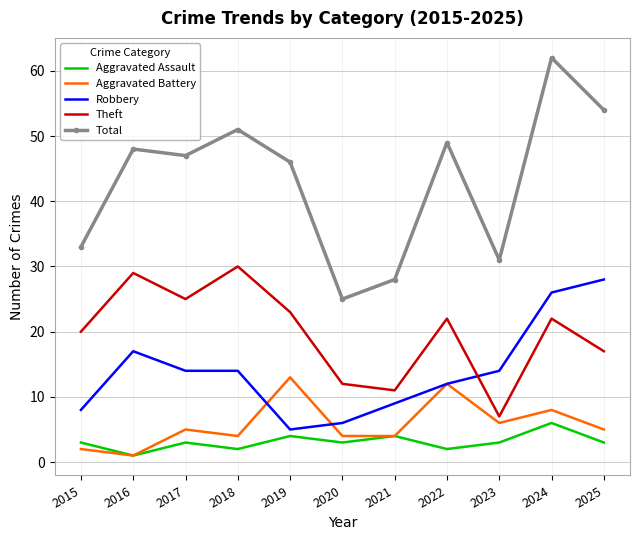

What is the approximate value of Theft at 2019?

23